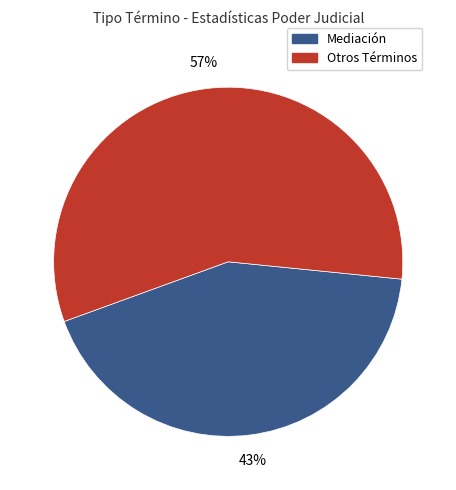

Is it true that Otros Términos is 57% of the pie?

True